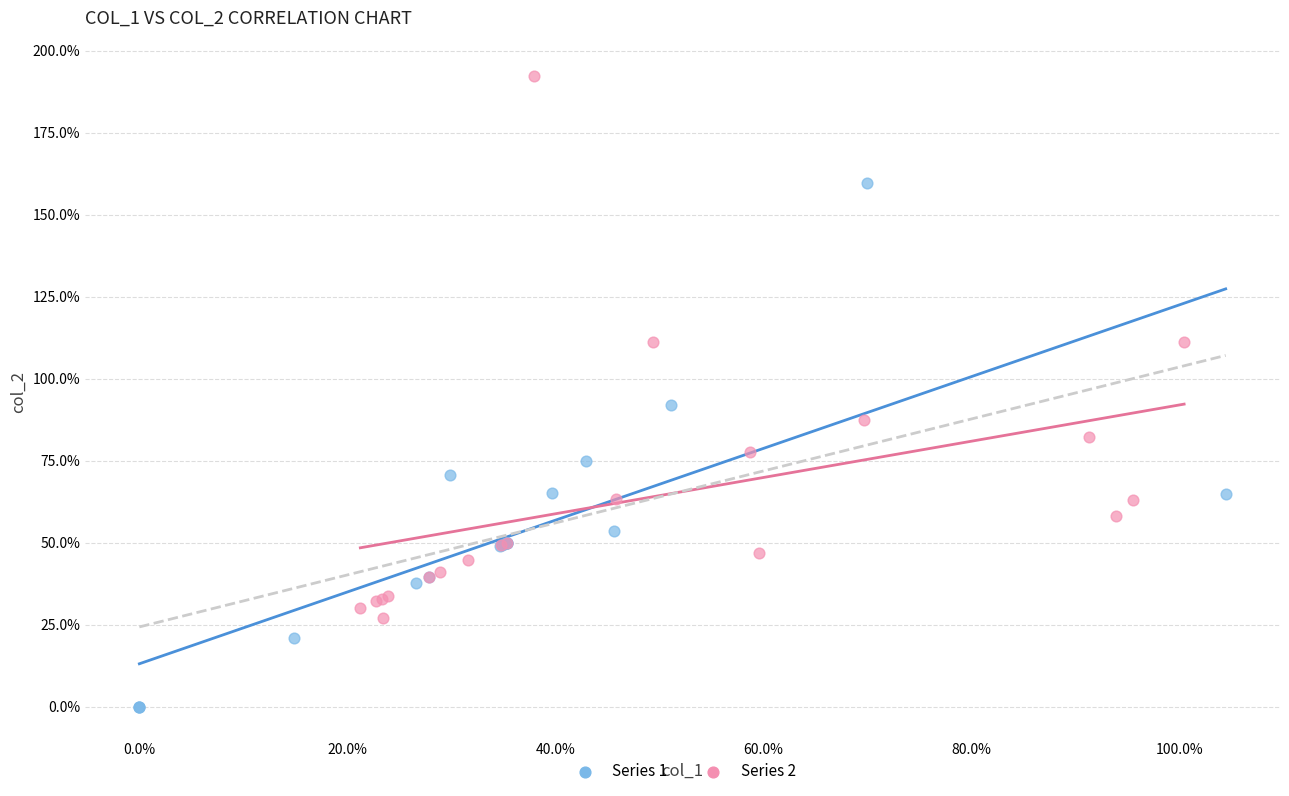

Which series reaches the maximum Y coordinate?

Series 2